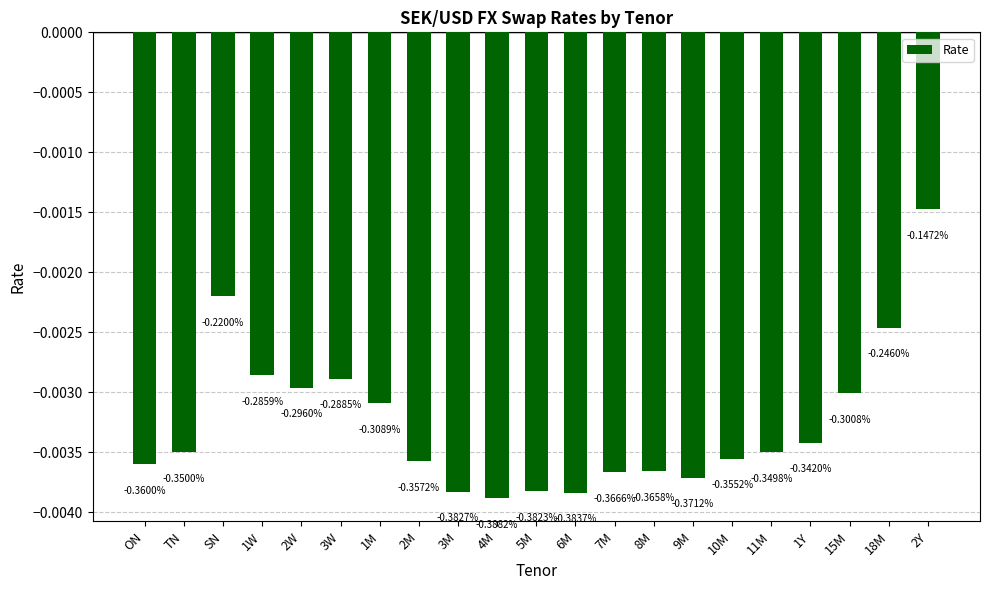

List the labels in order of value, largest first.

2Y, SN, 18M, 1W, 3W, 2W, 15M, 1M, 1Y, 11M, TN, 10M, 2M, ON, 8M, 7M, 9M, 5M, 3M, 6M, 4M